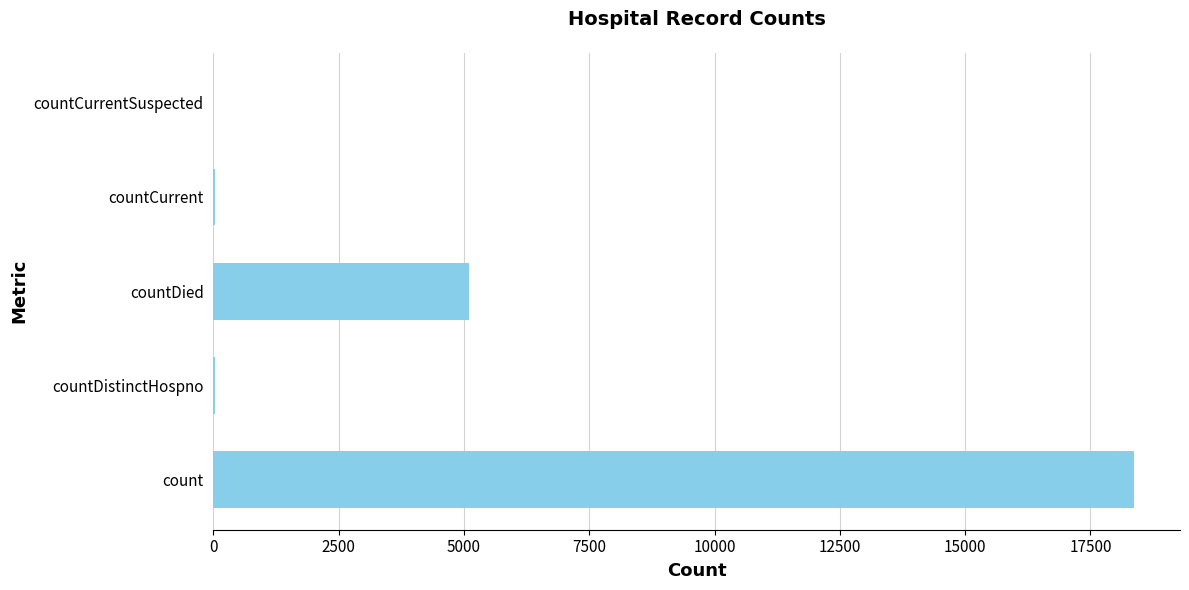

Count the number of categories in the chart.

5